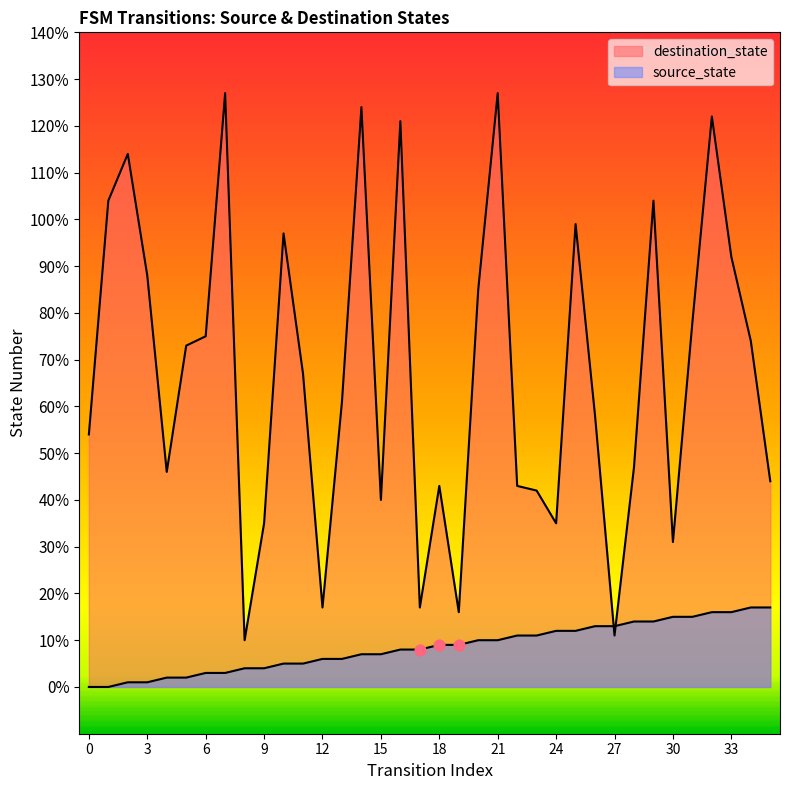

At which category is the sum across all series the highest?

32